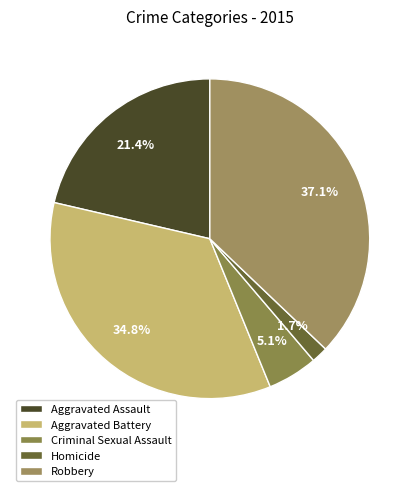

What is the smallest slice in the pie chart?

Homicide